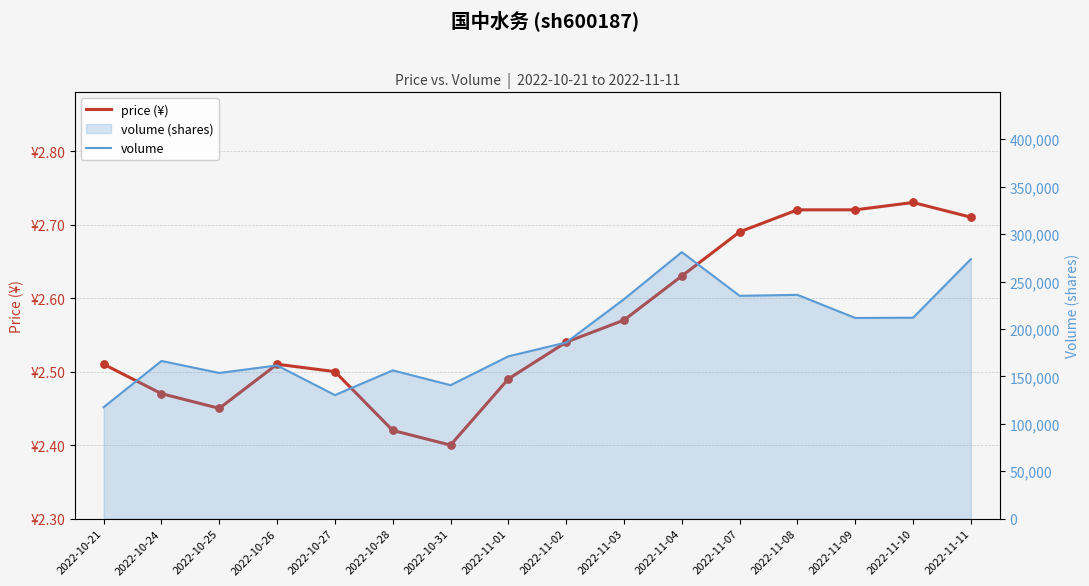

Which series has the largest total across all categories?

volume